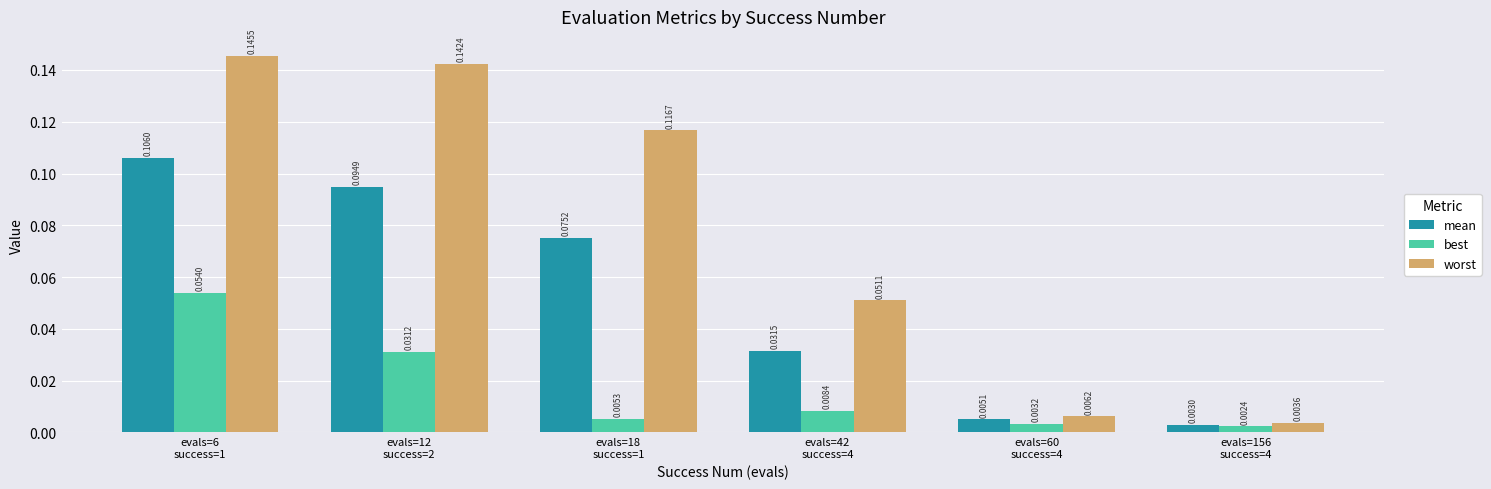

Between evals=6
success=1 and evals=12
success=2, which series saw the biggest shift?

best